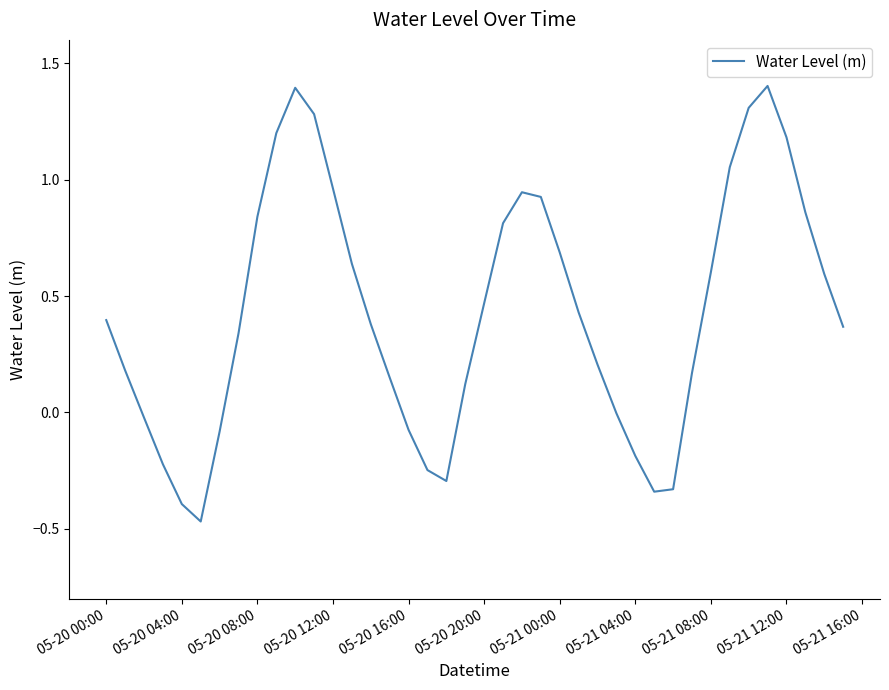

What is the difference between the maximum and minimum values?

1.9